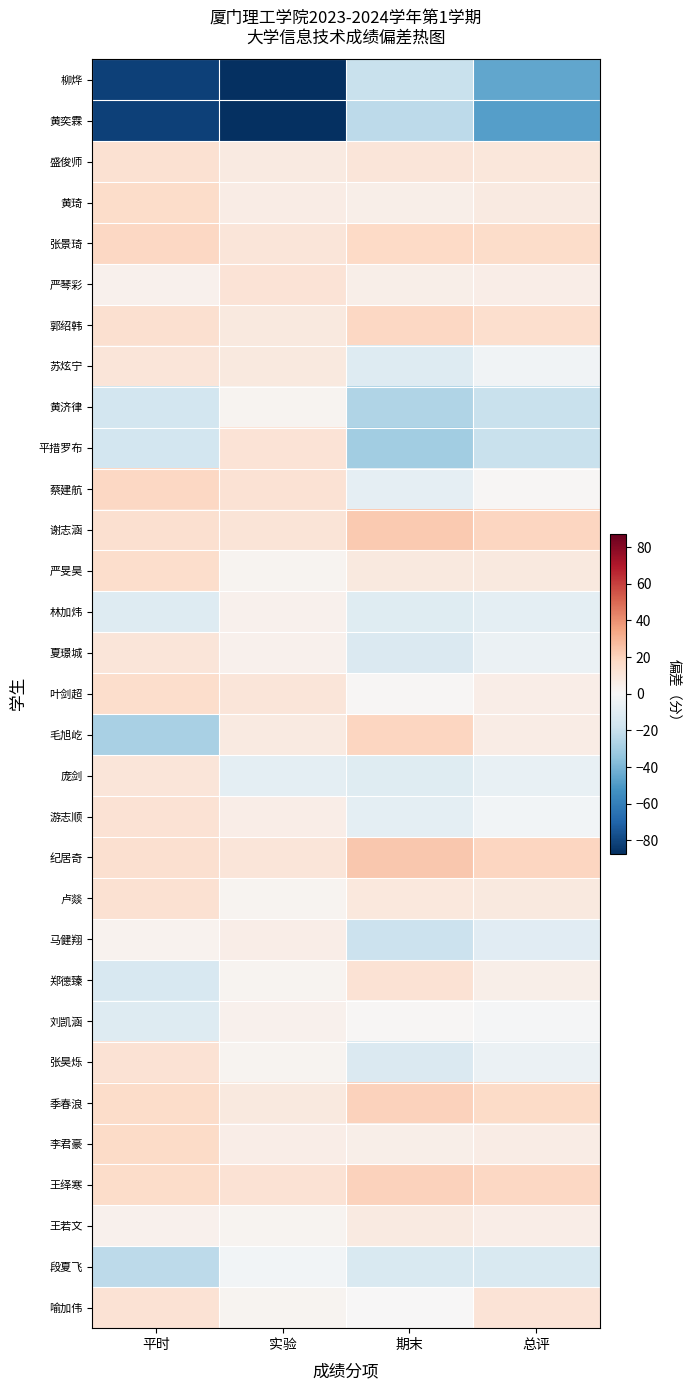

What is the difference between the highest and lowest values at 期末?

53.4